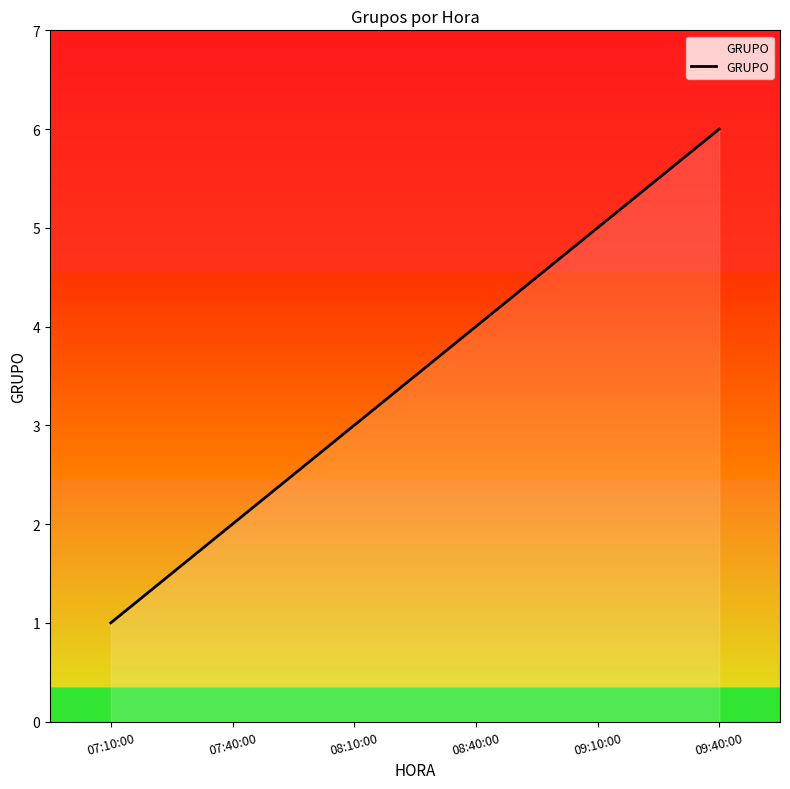

How many values are between 2 and 5?

4